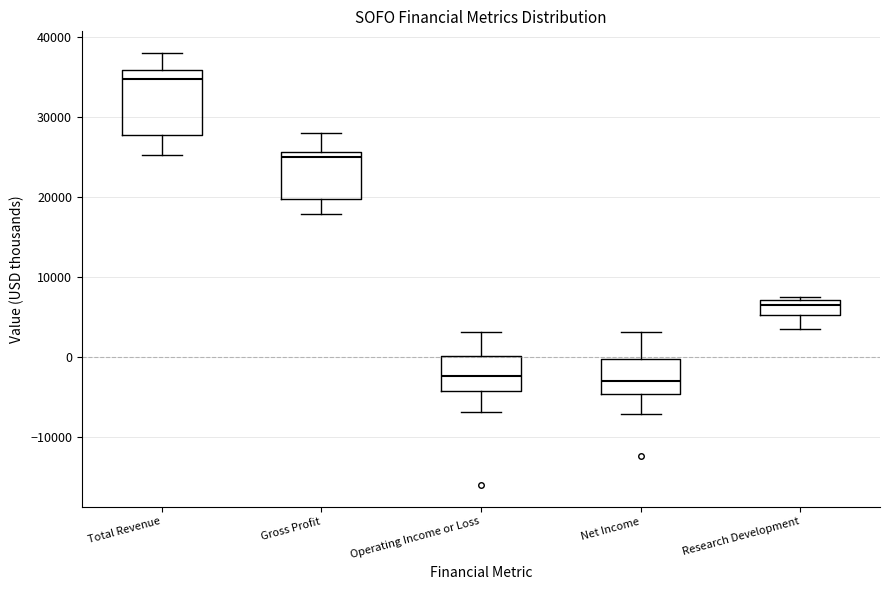

Which box is the tallest, from its lower edge to its upper edge?

Total Revenue